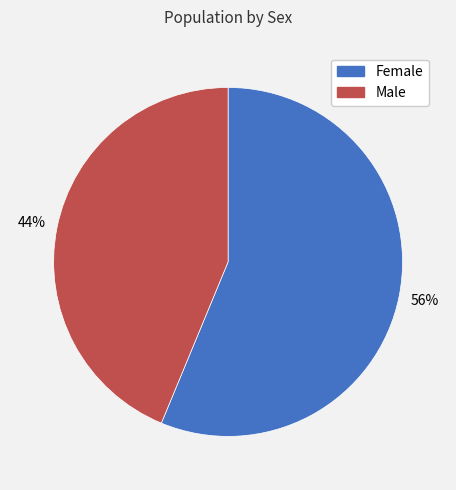

Count the number of slices in the pie.

2